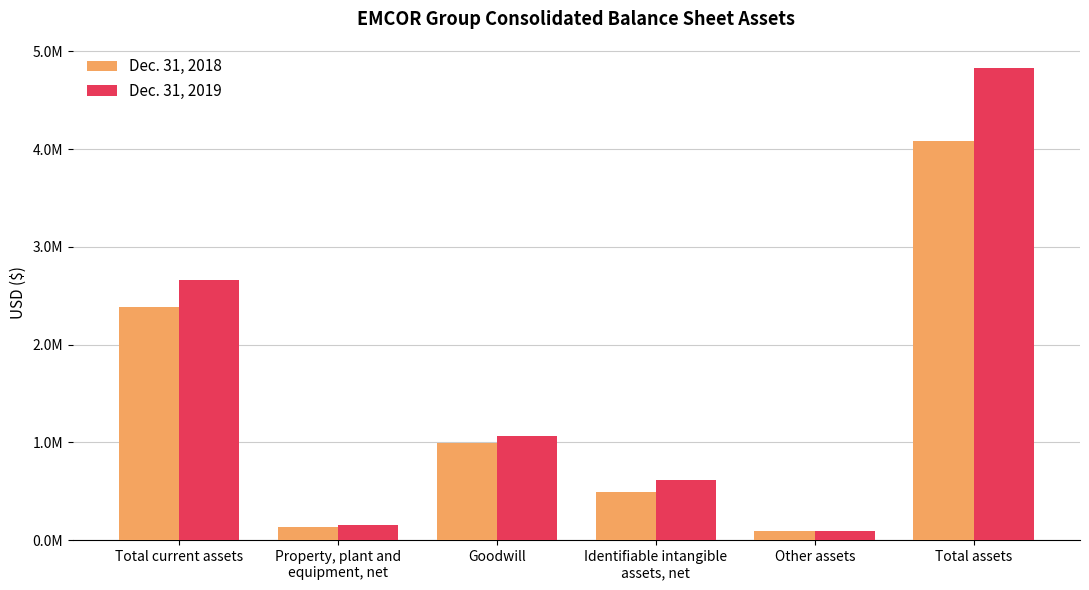

Does the chart contain stacked bars?

No